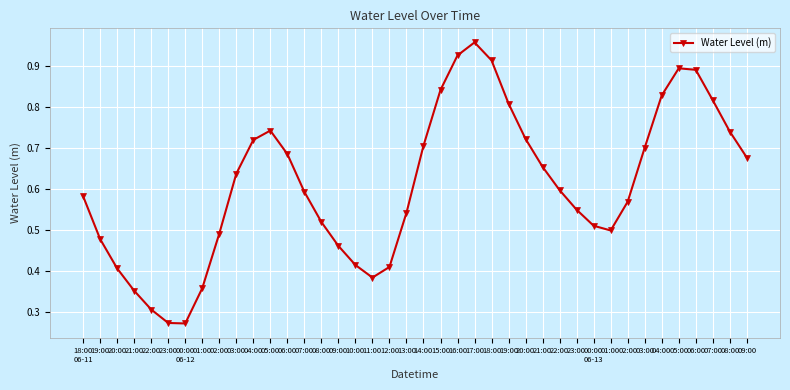

How many distinct data groups are displayed?

1